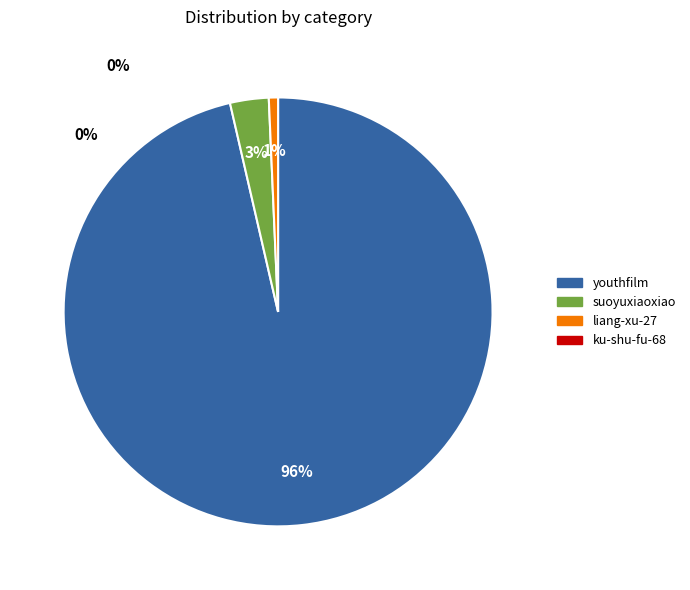

To the nearest percent, what is the average slice percentage?

33%